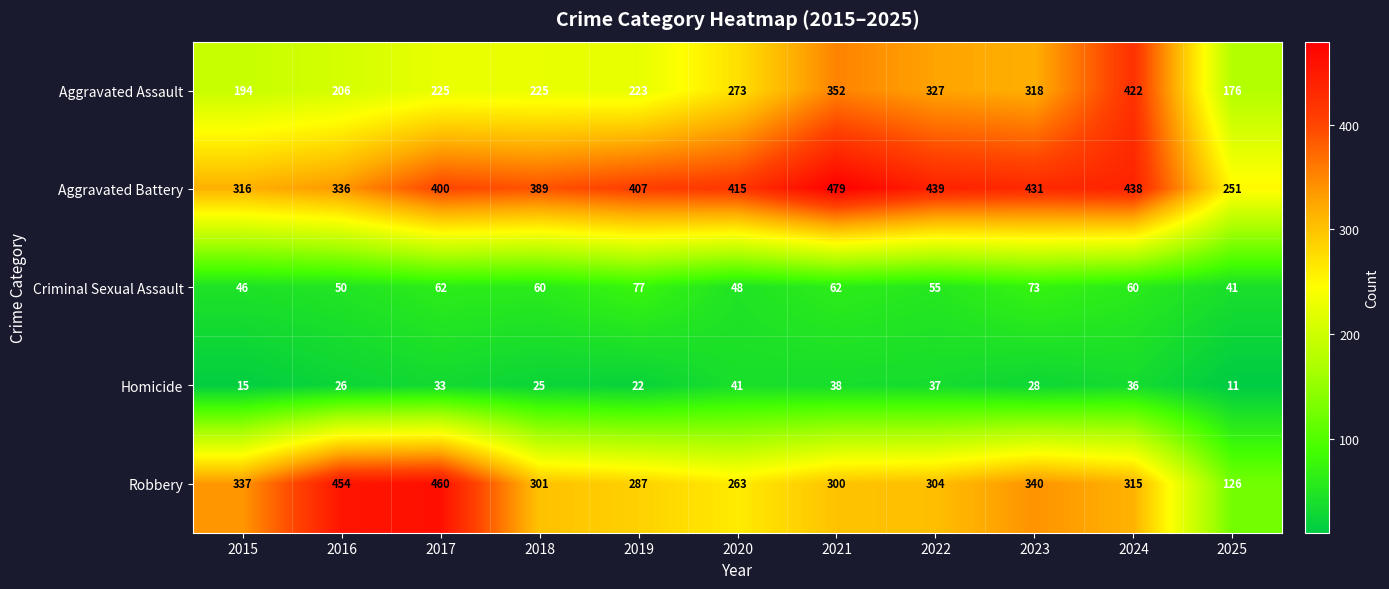

The value of Criminal Sexual Assault at 2021 is 62. True or false?

True